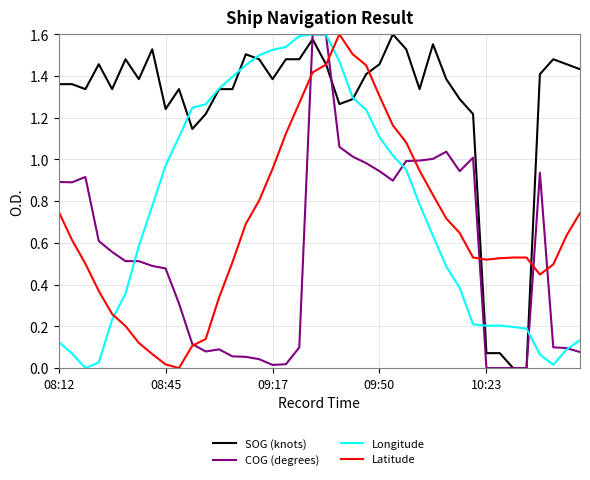

After their last crossing, which series has the higher values: Latitude or Longitude?

Latitude